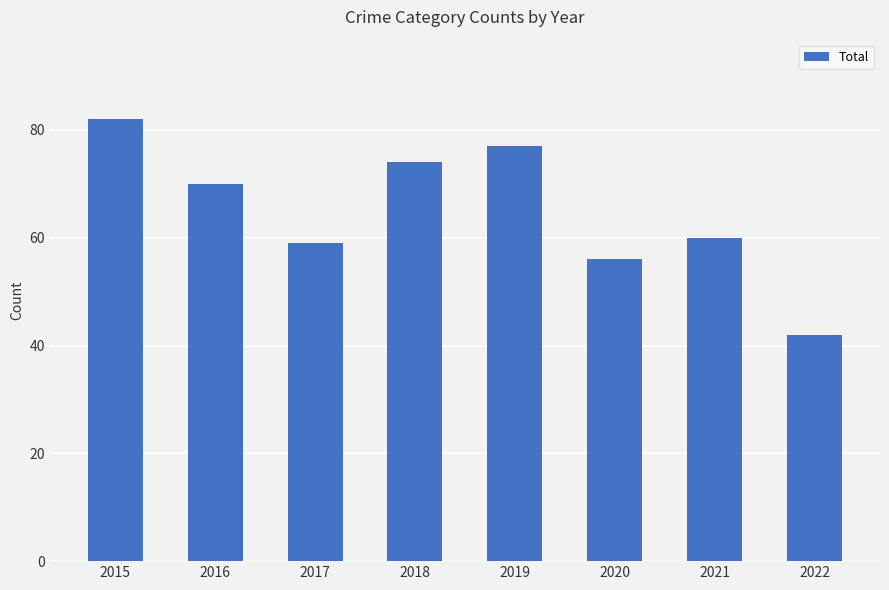

What is the sum of all values?

520